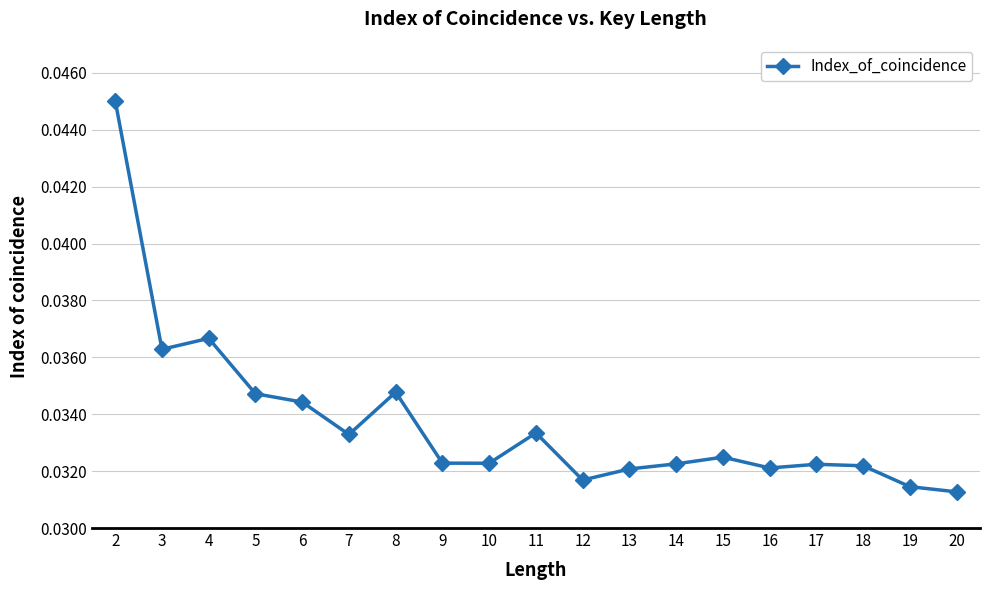

What is the sum of all values?

0.6